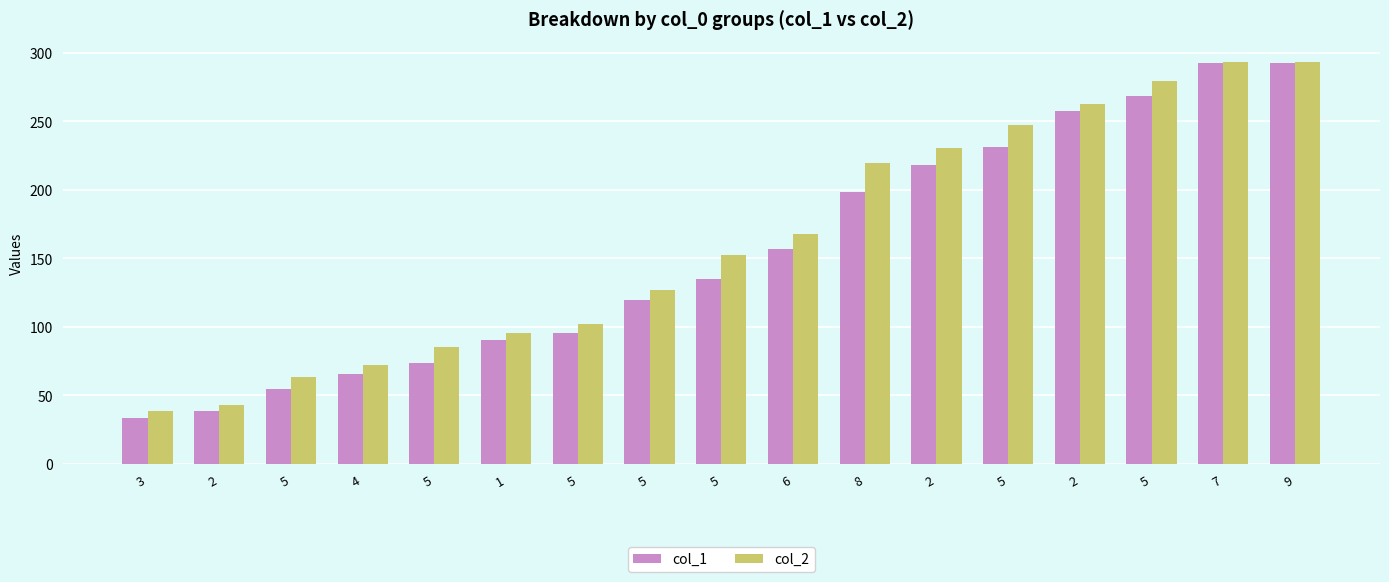

What are all the series names shown in the legend?

col_1, col_2